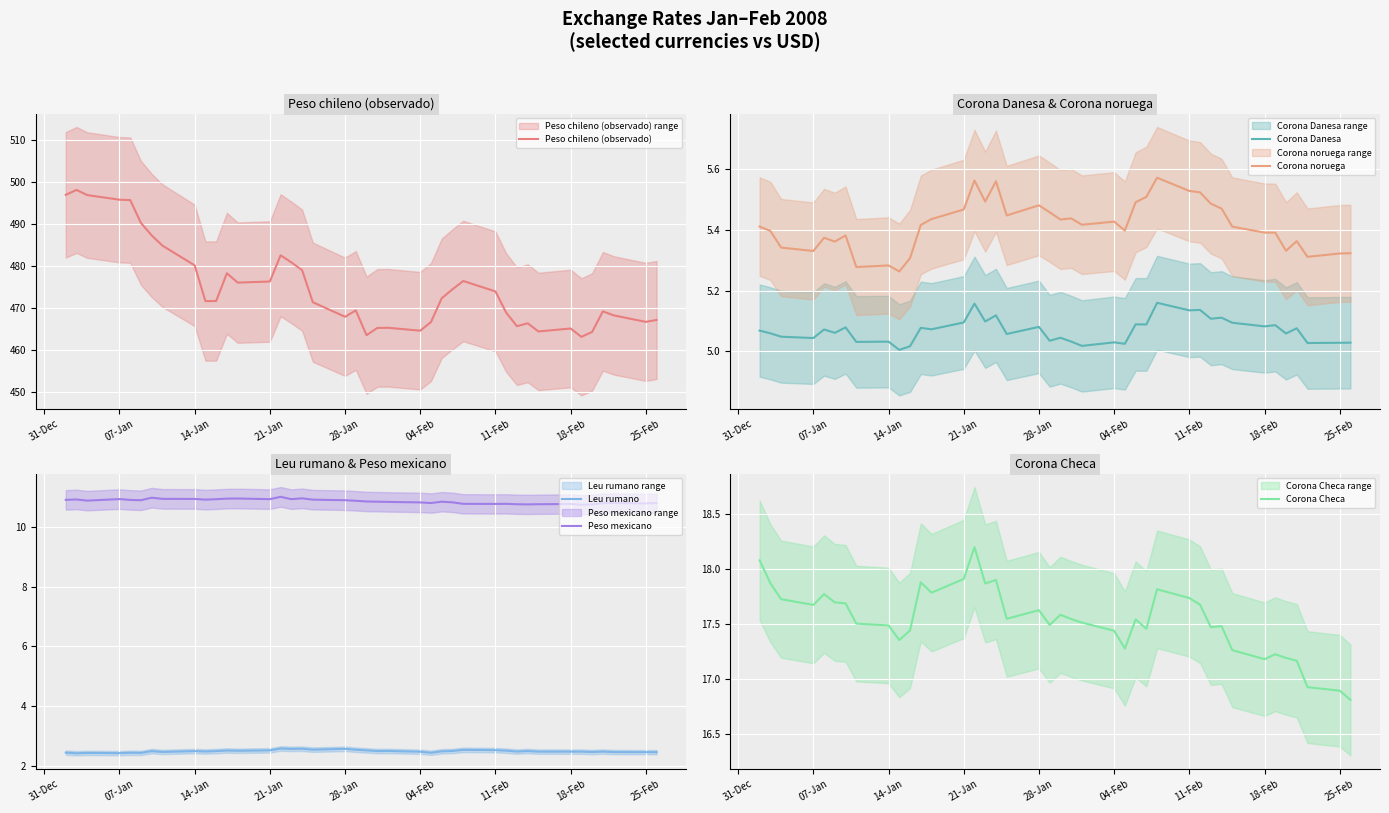

True or false: Corona noruega and Corona Danesa intersect in this chart.

False